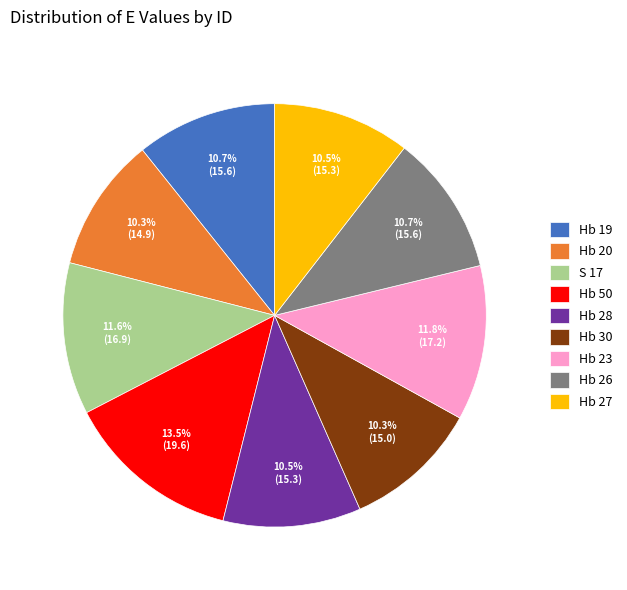

Is there any slice that represents more than half of the pie?

No